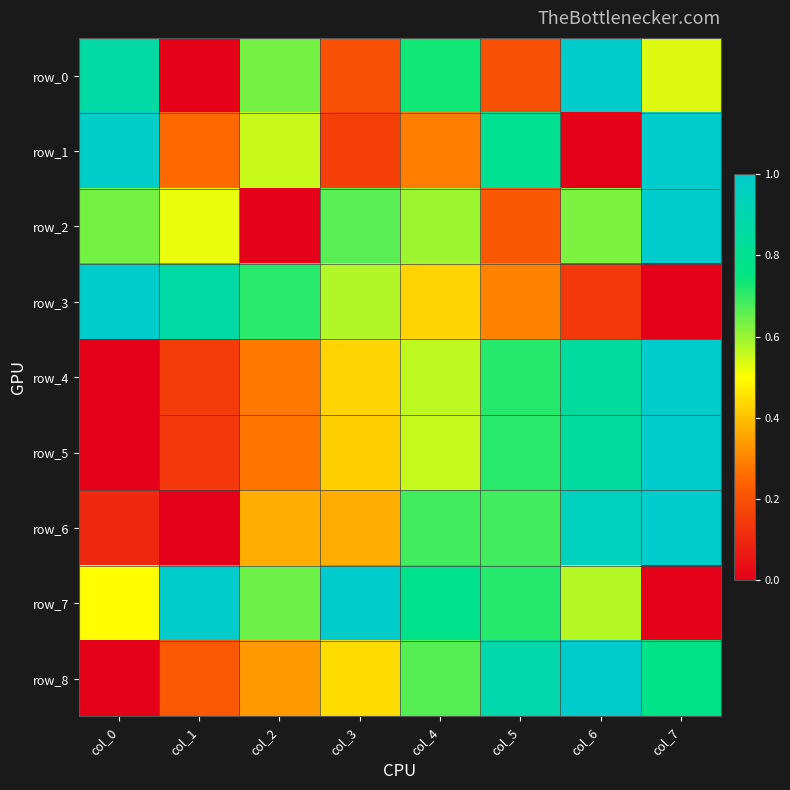

List the series in order of their peak value, highest first.

row_0, row_1, row_2, row_3, row_4, row_5, row_6, row_7, row_8